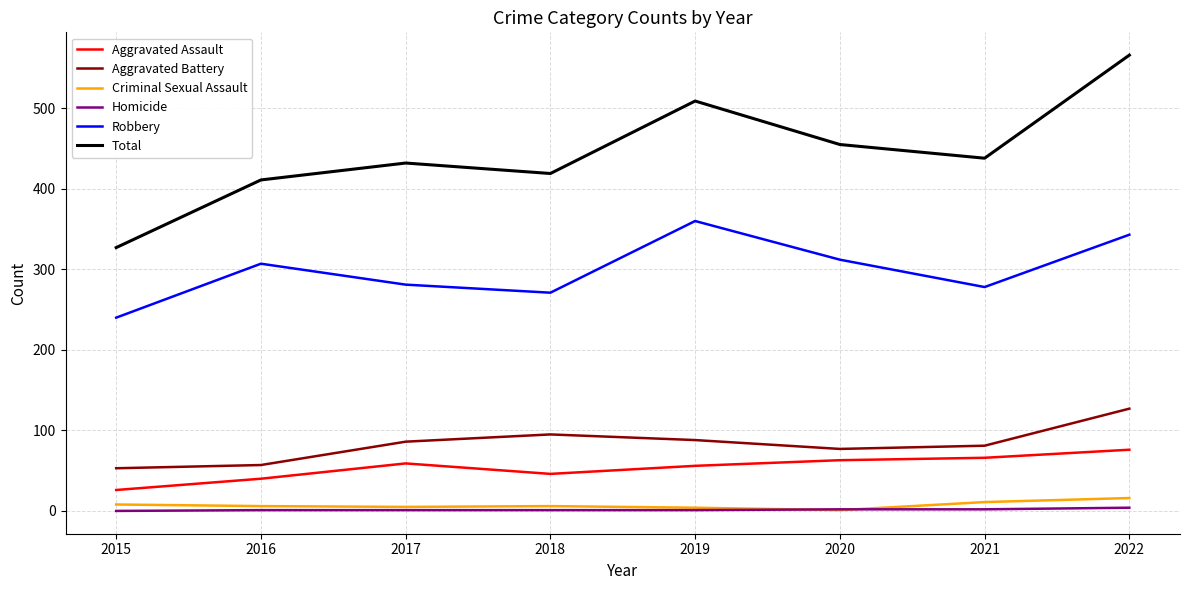

Is the value of Homicide at 2020 greater than the value of Robbery at 2022?

No